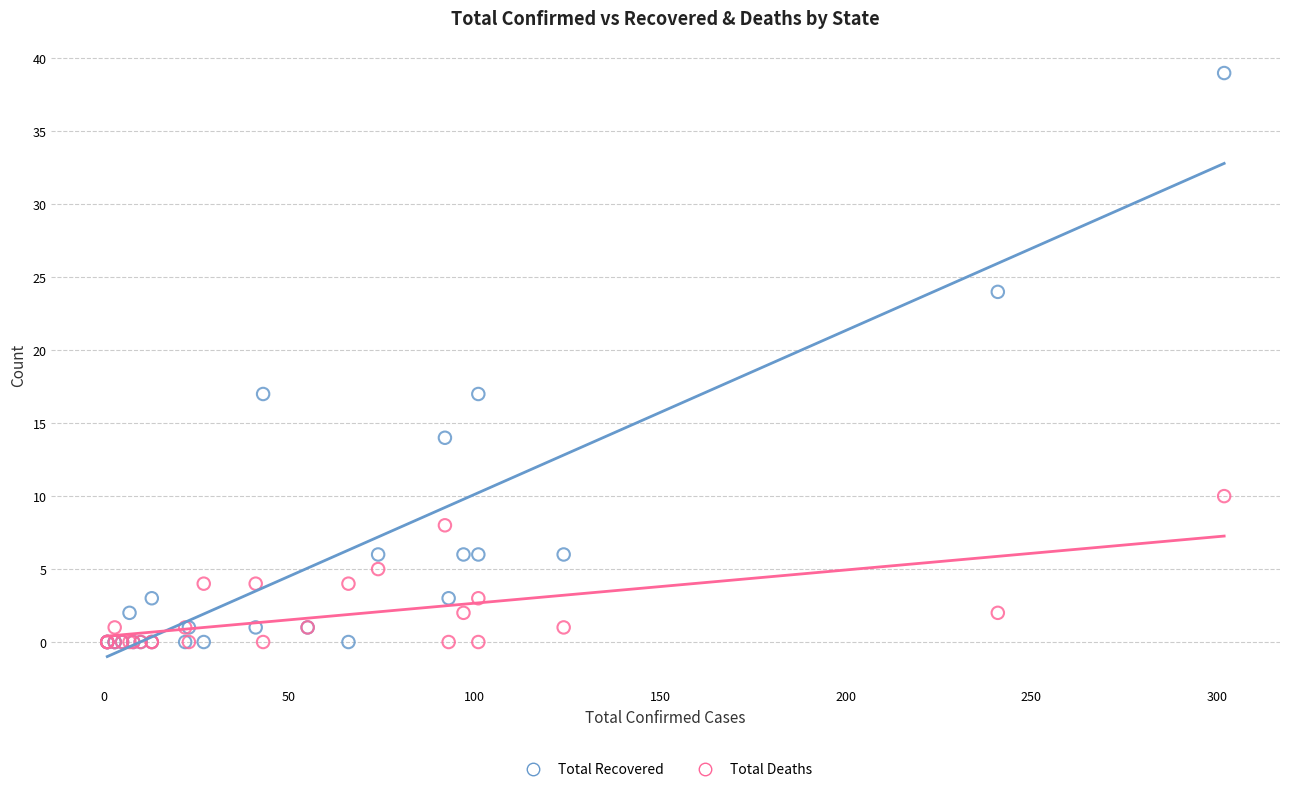

Which series has the widest spread of Y values?

Total Recovered